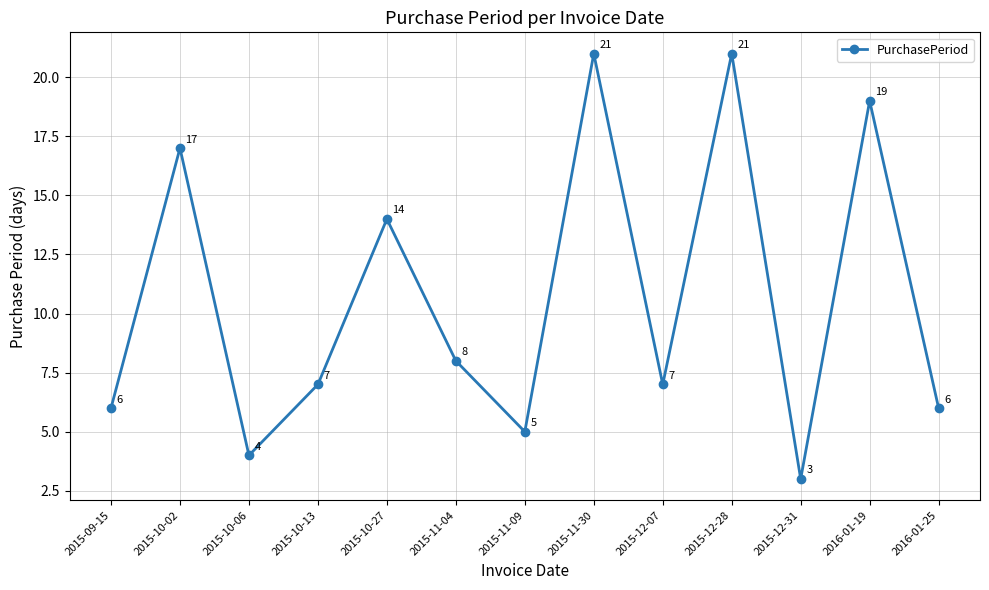

What position from the right is 2015-12-28?

4